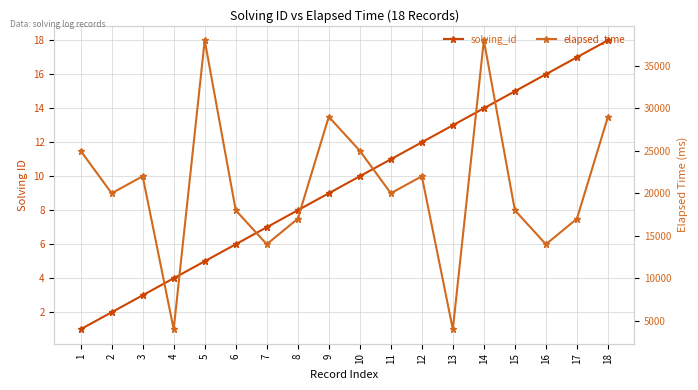

True or false: elapsed_time and solving_id cross at least once.

False